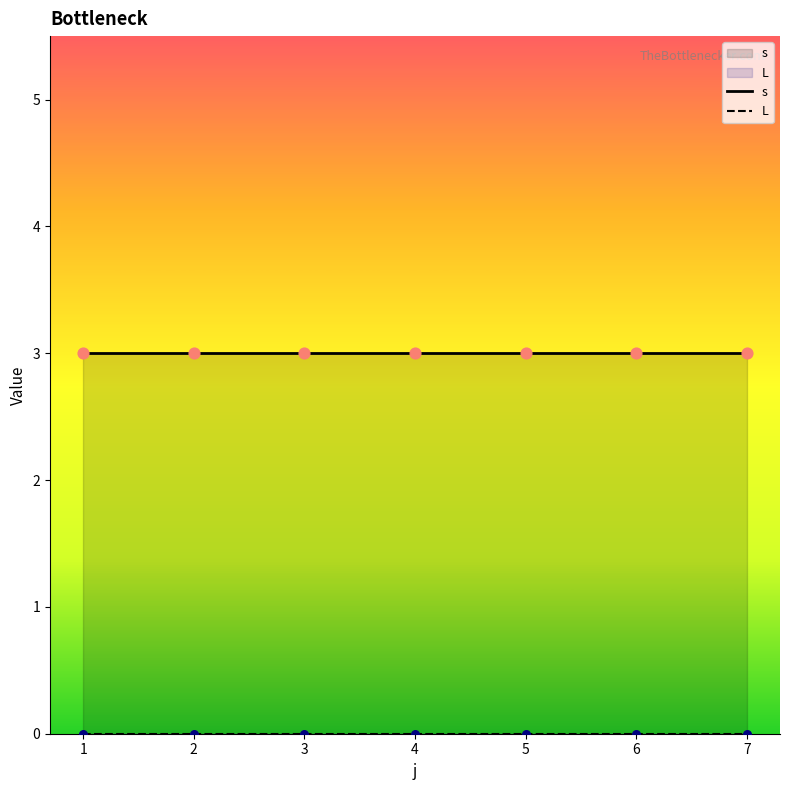

What are all the series names shown in the legend?

s, L